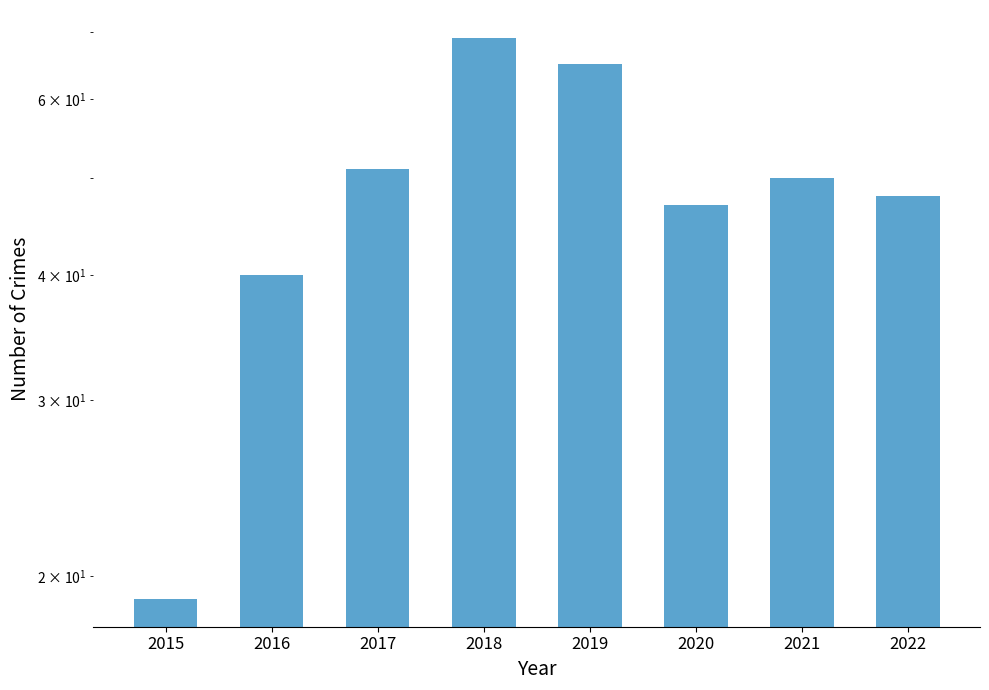

Where does the data first go above 50?

2017